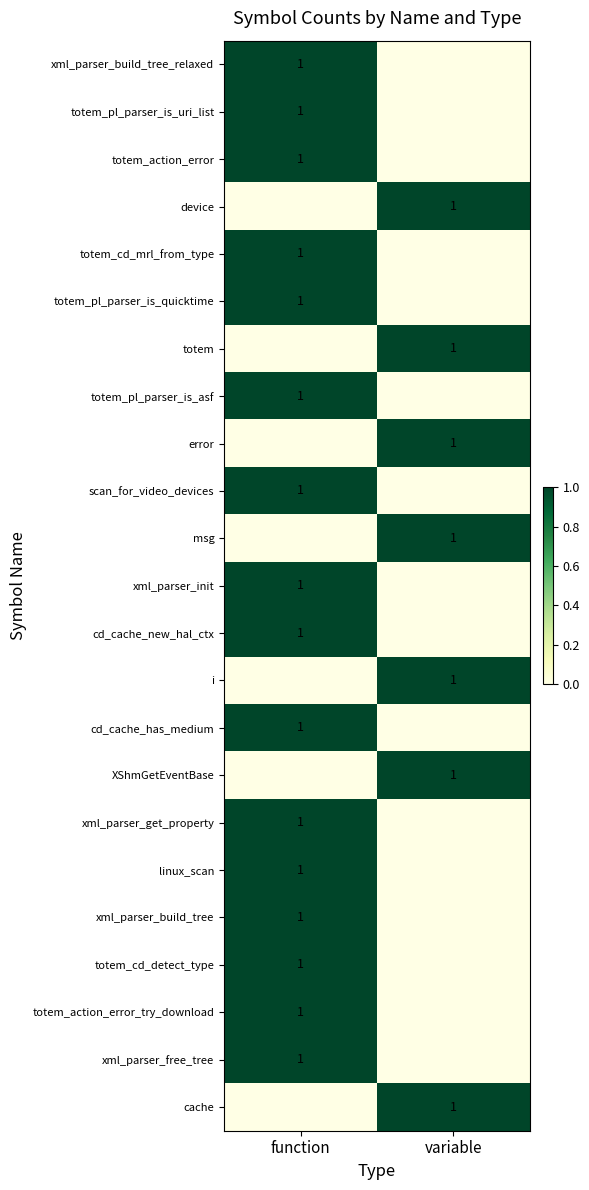

The totem_pl_parser_is_uri_list series shows 2 at function. True or false?

False